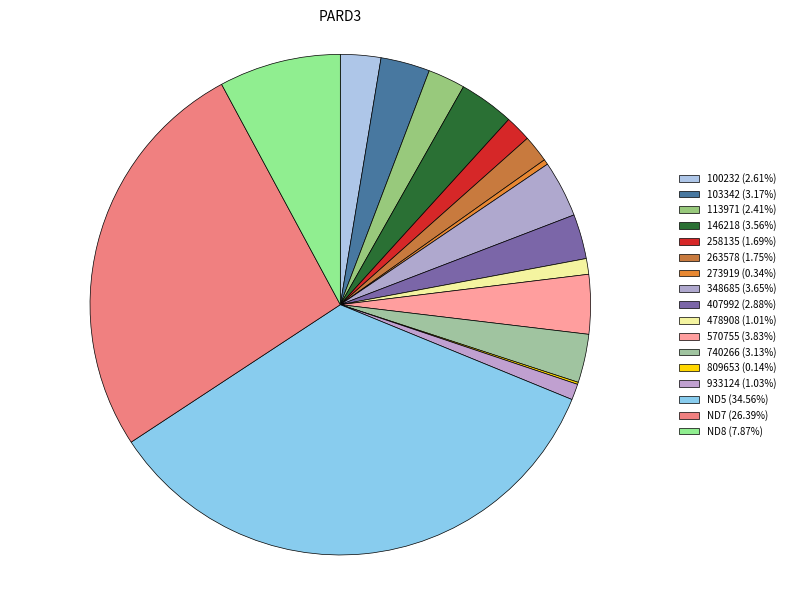

Which slice is the smallest?

809653